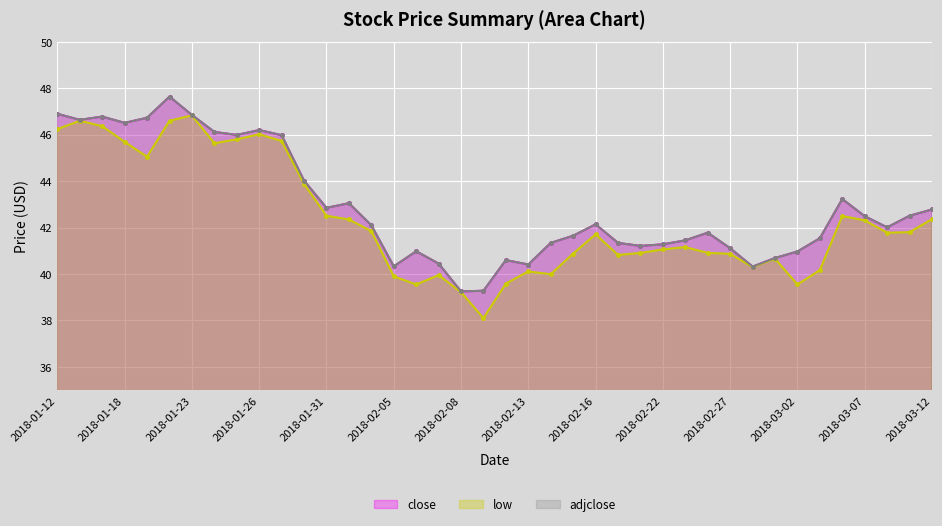

Reading left to right, what are all the values shown in this chart?

close: 2018-03-12=42.8	2018-03-09=42.5	2018-03-08=42.0	2018-03-07=42.5	2018-03-06=43.2	2018-03-05=41.5	2018-03-02=41.0	2018-03-01=40.7	2018-02-28=40.3	2018-02-27=41.1	2018-02-26=41.8	2018-02-23=41.5	2018-02-22=41.3	2018-02-21=41.2	2018-02-20=41.3	2018-02-16=42.1	2018-02-15=41.6	2018-02-14=41.3	2018-02-13=40.4	2018-02-12=40.6	2018-02-09=39.3	2018-02-08=39.2	2018-02-07=40.5	2018-02-06=41.0	2018-02-05=40.3	2018-02-02=42.1	2018-02-01=43.0	2018-01-31=42.9	2018-01-30=44.0	2018-01-29=46.0	2018-01-26=46.2	2018-01-25=46.0	2018-01-24=46.1	2018-01-23=46.9	2018-01-22=47.6	2018-01-19=46.7	2018-01-18=46.5	2018-01-17=46.8	2018-01-16=46.6	2018-01-12=46.9
low: 2018-03-12=42.4	2018-03-09=41.8	2018-03-08=41.8	2018-03-07=42.3	2018-03-06=42.5	2018-03-05=40.2	2018-03-02=39.5	2018-03-01=40.7	2018-02-28=40.3	2018-02-27=40.9	2018-02-26=40.9	2018-02-23=41.2	2018-02-22=41.1	2018-02-21=40.9	2018-02-20=40.8	2018-02-16=41.7	2018-02-15=40.9	2018-02-14=40.0	2018-02-13=40.1	2018-02-12=39.6	2018-02-09=38.1	2018-02-08=39.2	2018-02-07=40.0	2018-02-06=39.5	2018-02-05=39.9	2018-02-02=41.9	2018-02-01=42.4	2018-01-31=42.5	2018-01-30=43.9	2018-01-29=45.7	2018-01-26=46.0	2018-01-25=45.8	2018-01-24=45.6	2018-01-23=46.8	2018-01-22=46.6	2018-01-19=45.0	2018-01-18=45.7	2018-01-17=46.4	2018-01-16=46.6	2018-01-12=46.2
adjclose: 2018-03-12=42.8	2018-03-09=42.5	2018-03-08=42.0	2018-03-07=42.5	2018-03-06=43.2	2018-03-05=41.5	2018-03-02=41.0	2018-03-01=40.7	2018-02-28=40.3	2018-02-27=41.1	2018-02-26=41.8	2018-02-23=41.5	2018-02-22=41.3	2018-02-21=41.2	2018-02-20=41.3	2018-02-16=42.1	2018-02-15=41.6	2018-02-14=41.3	2018-02-13=40.4	2018-02-12=40.6	2018-02-09=39.3	2018-02-08=39.2	2018-02-07=40.5	2018-02-06=41.0	2018-02-05=40.3	2018-02-02=42.1	2018-02-01=43.0	2018-01-31=42.9	2018-01-30=44.0	2018-01-29=46.0	2018-01-26=46.2	2018-01-25=46.0	2018-01-24=46.1	2018-01-23=46.9	2018-01-22=47.6	2018-01-19=46.7	2018-01-18=46.5	2018-01-17=46.8	2018-01-16=46.6	2018-01-12=46.9